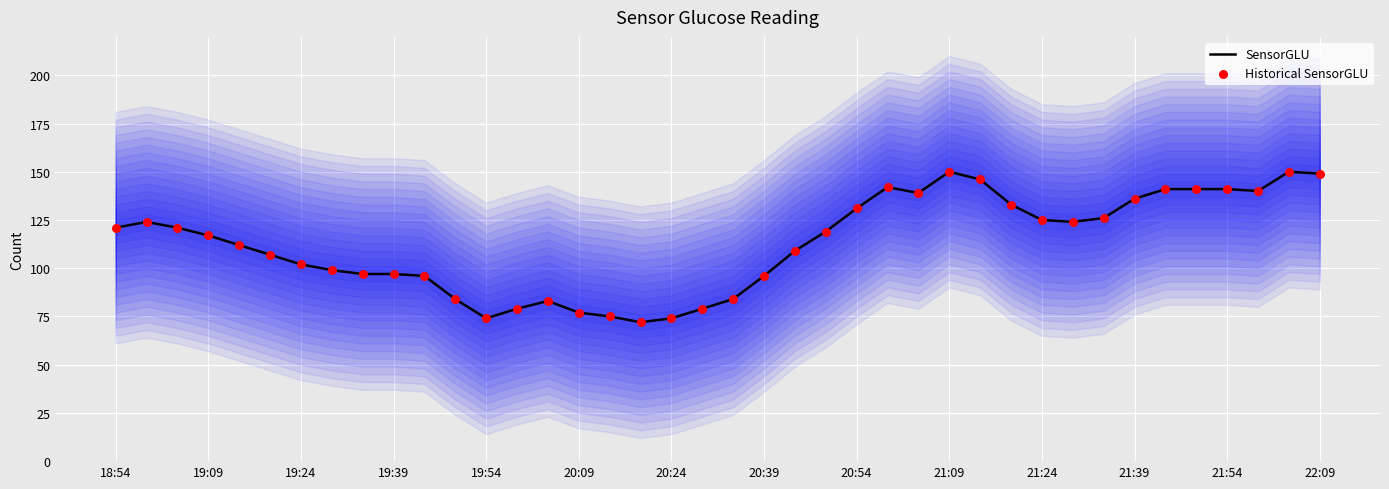

The value of SensorGLU at 20:09 is 42. True or false?

False